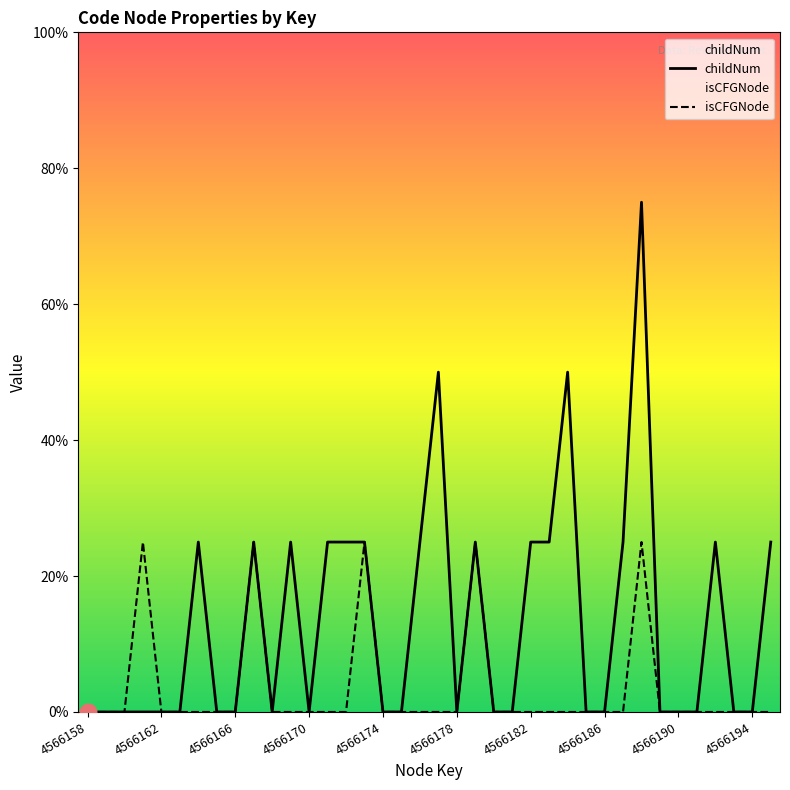

What position from the left is 15?

16